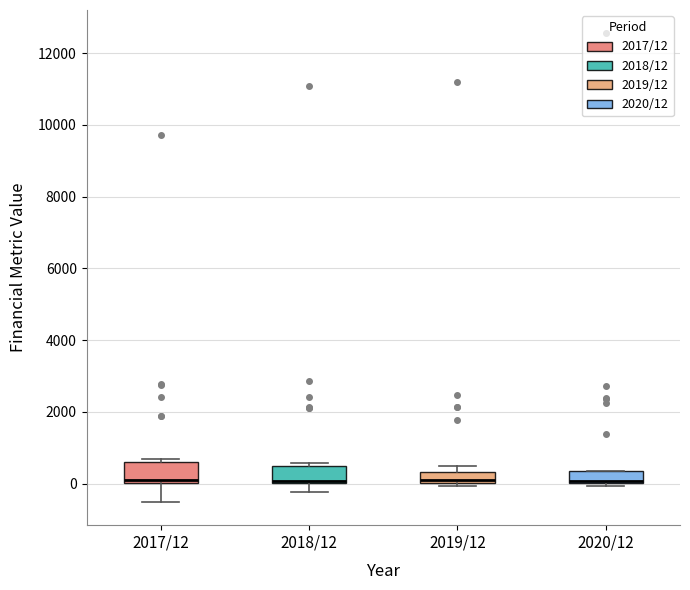

Where is the lower edge of the box for 2019/12 on the y-axis? The values are not printed on the chart, so give them approximately, as read against the axis.

0